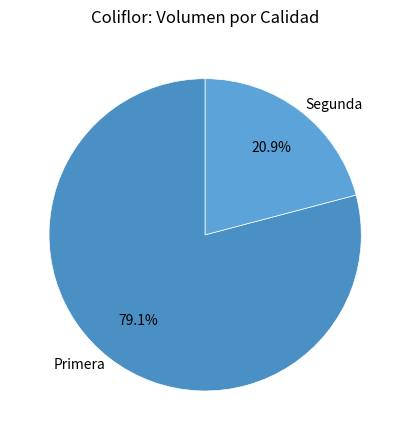

How many slices are in this pie chart?

2